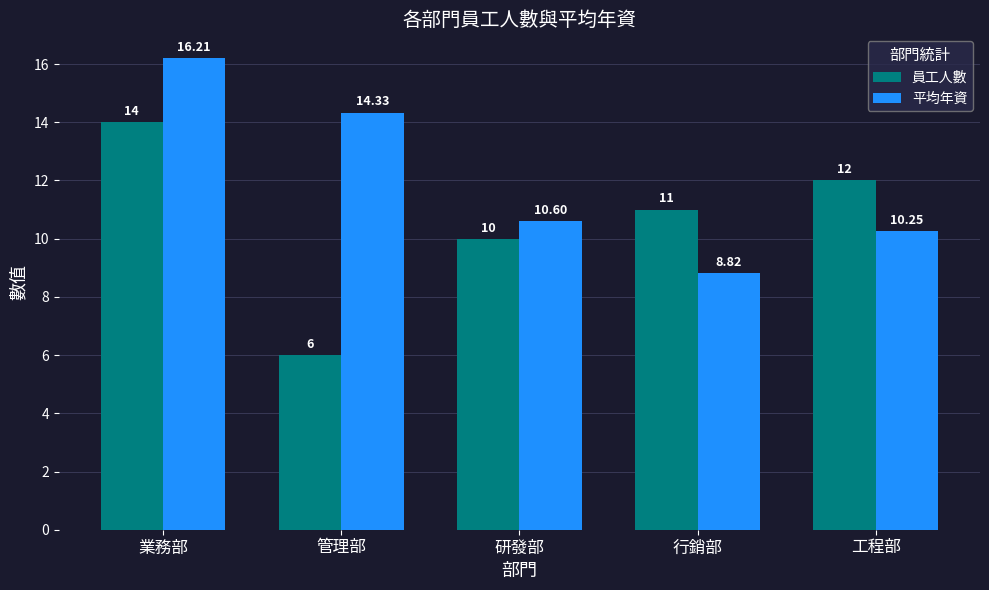

At which category does the chart reach its peak across all series?

業務部